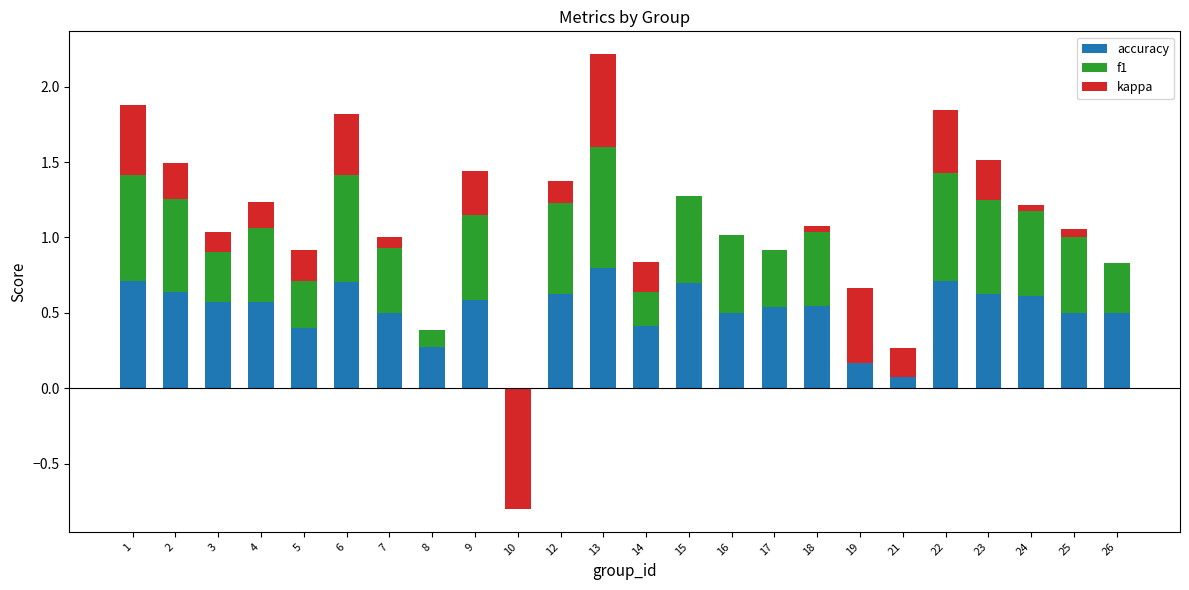

Between 22 and 7, which is larger?

22